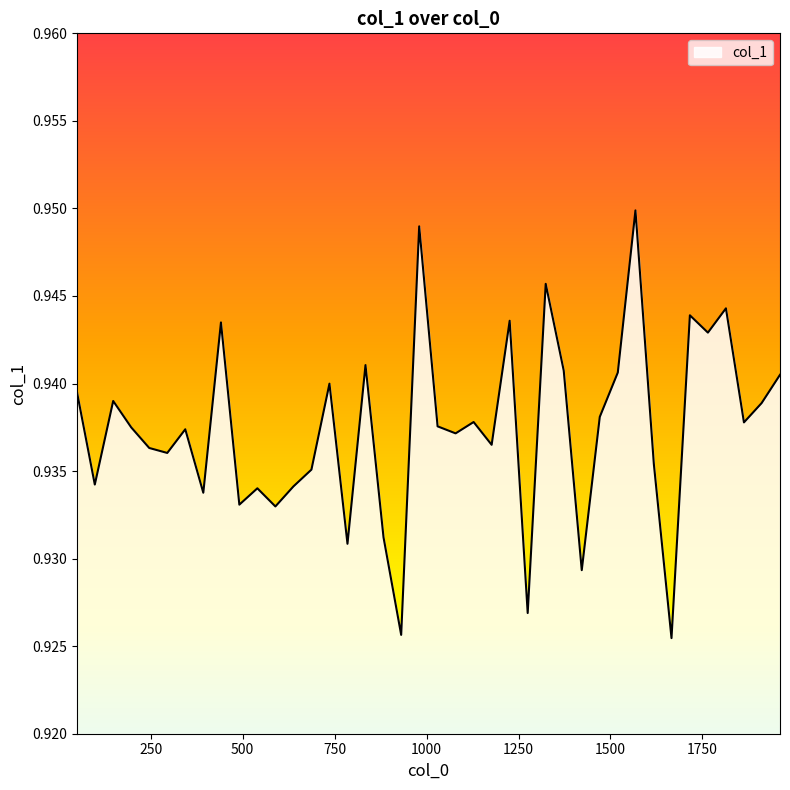

Does the chart have visible grid lines?

No